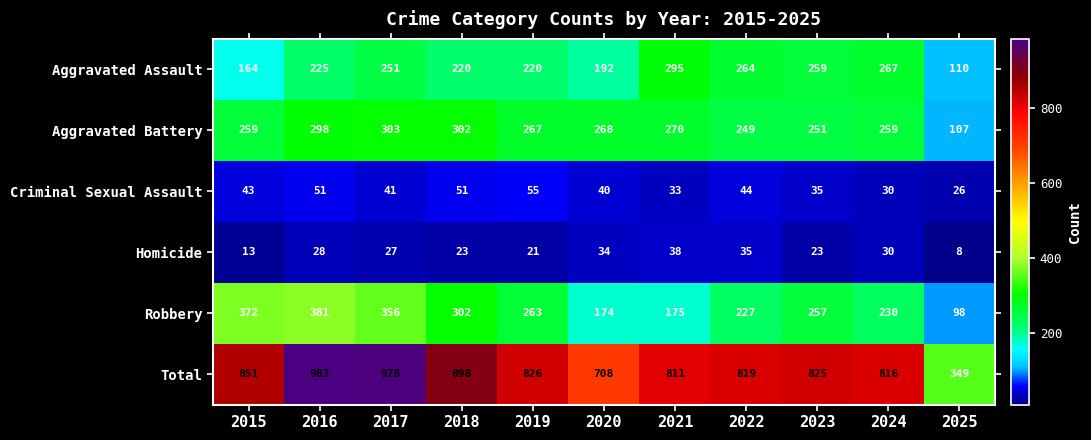

What is the approximate value of Aggravated Assault at 2024?

267